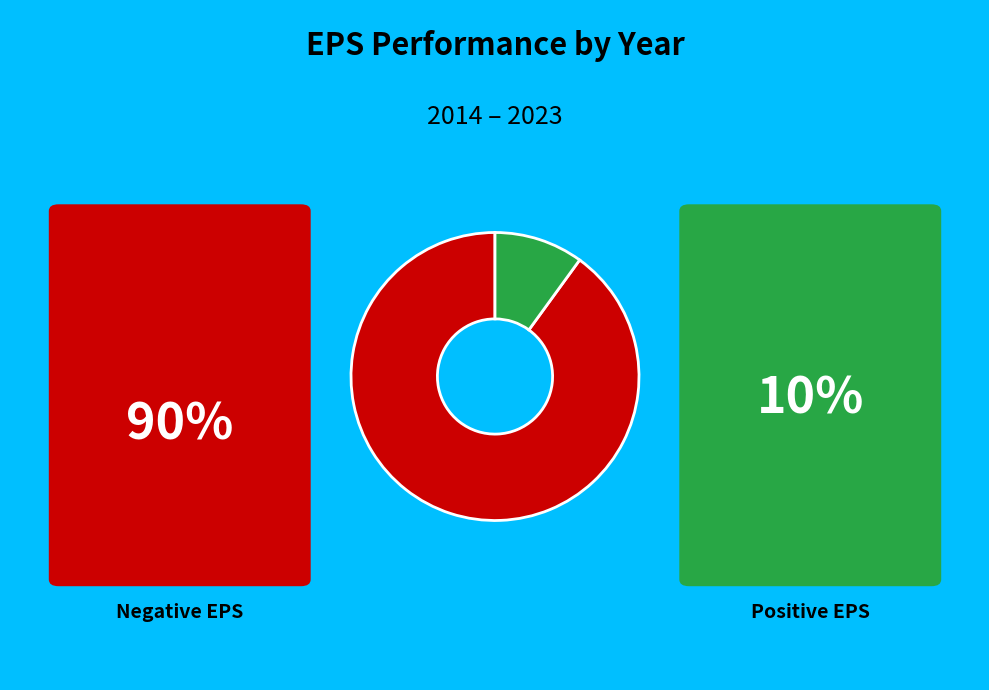

Is there a majority slice in this chart?

Yes